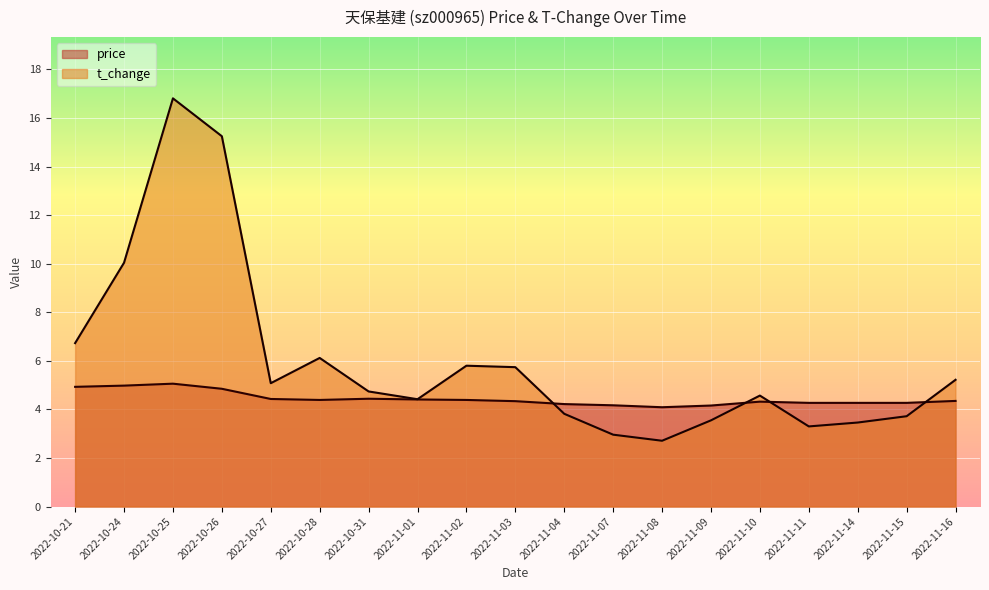

At which category does t_change reach its first local peak?

2022-10-25